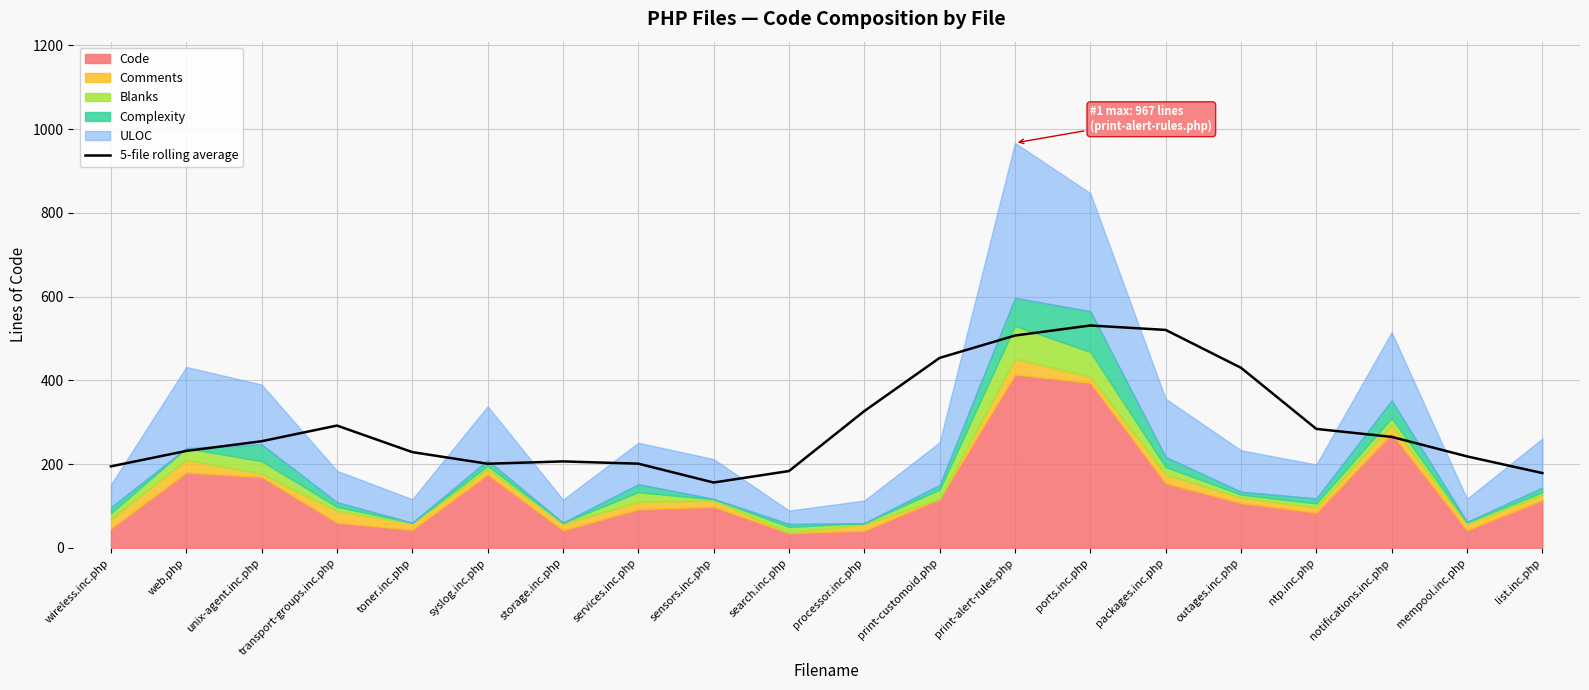

What is the greatest value displayed?

531.0